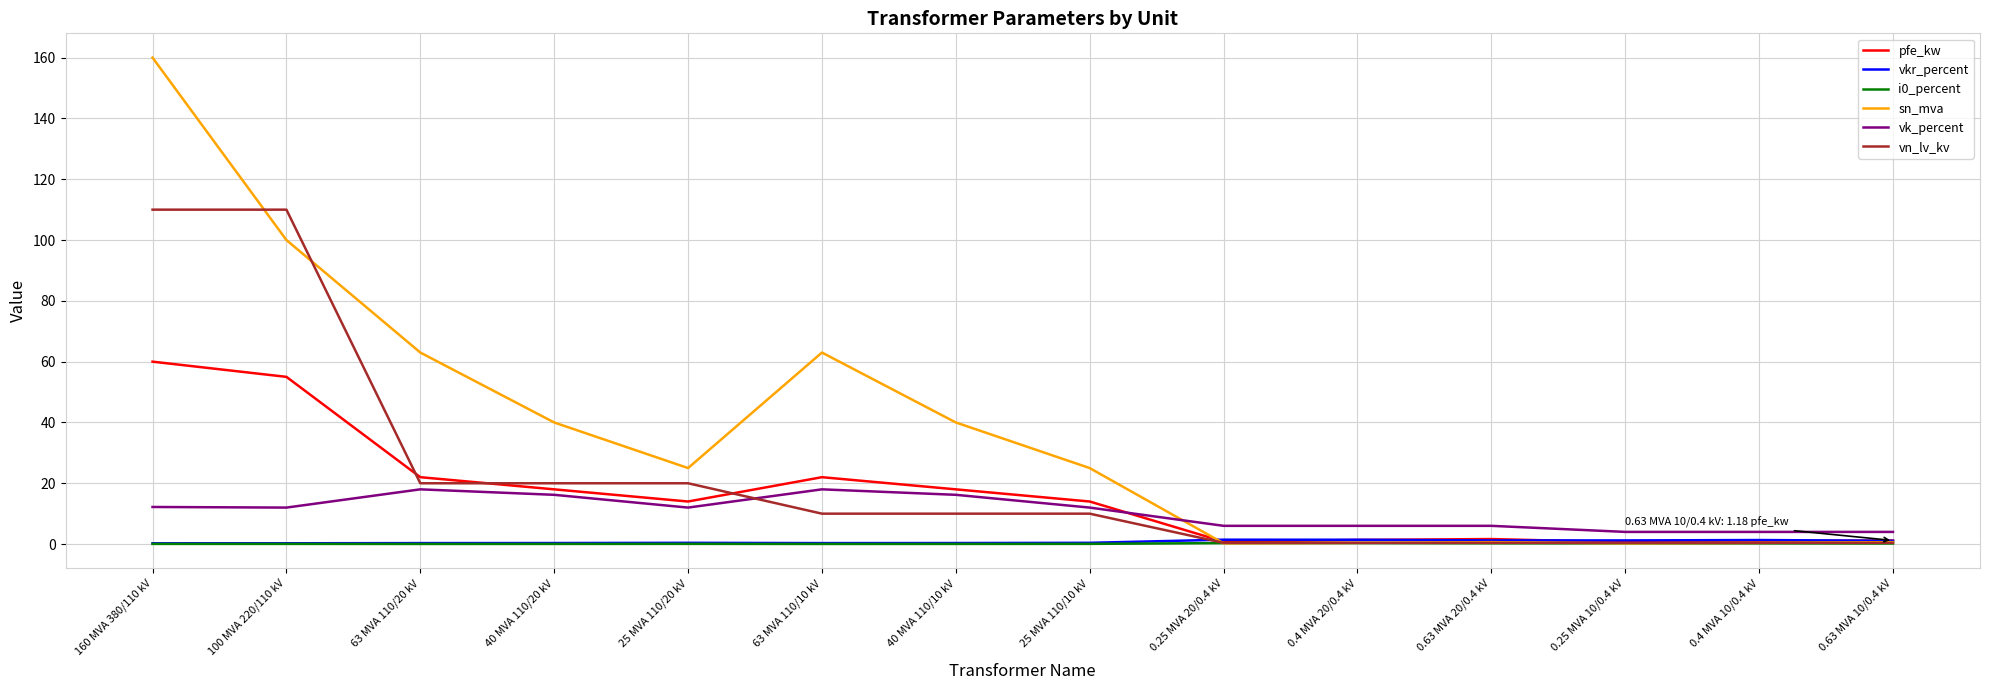

At which category is the sum across all series the highest?

160 MVA 380/110 kV